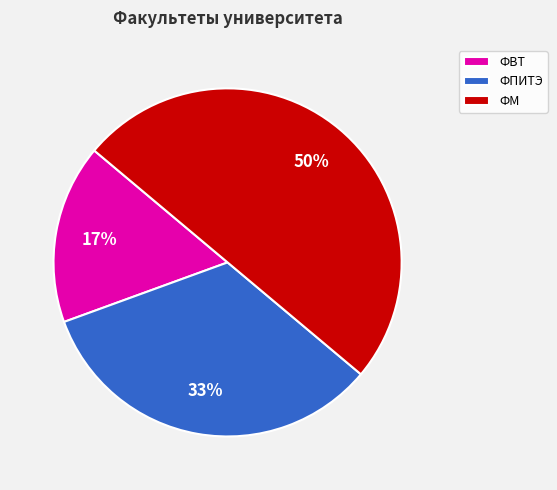

Does ФПИТЭ represent more than half of the total?

No